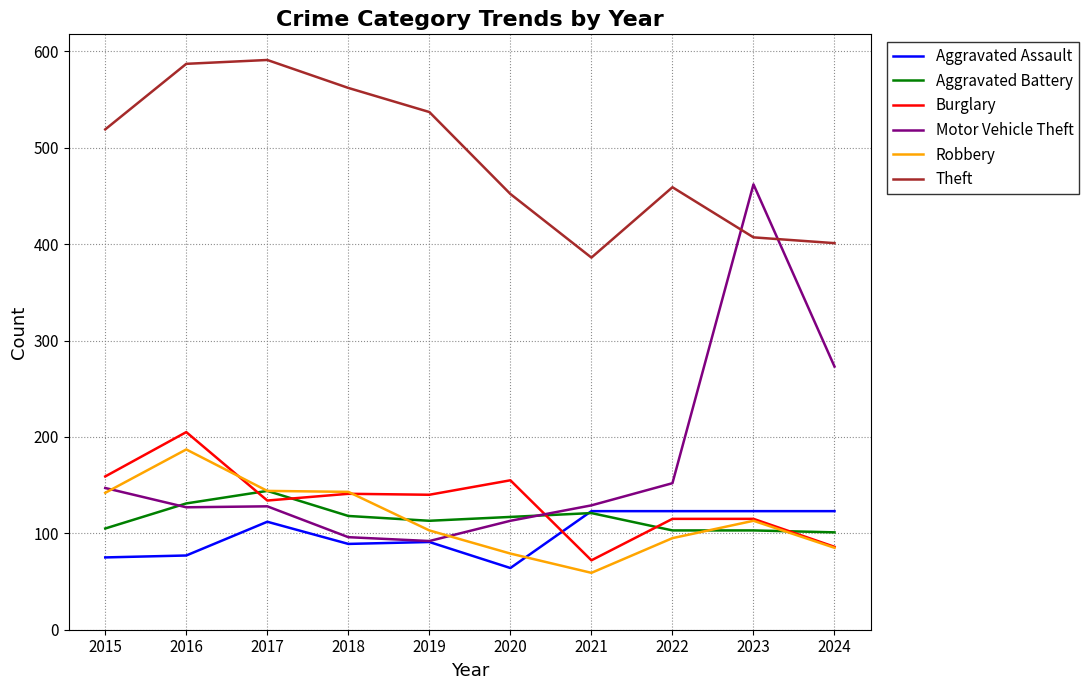

At which label does Aggravated Battery reach its peak?

2017